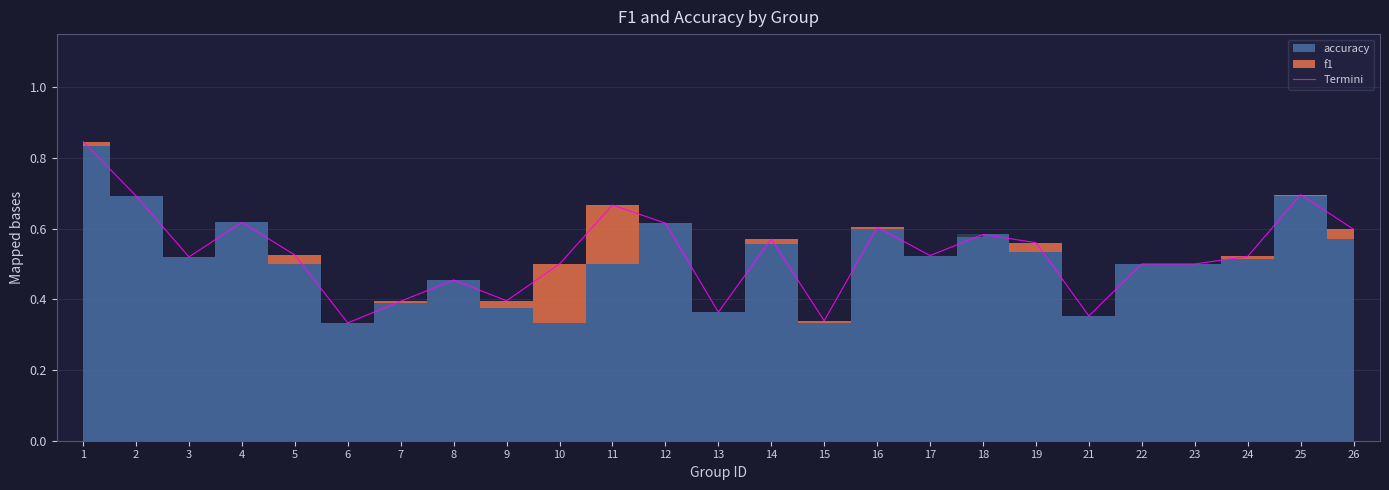

What is the value of the 19th point from the left?

0.6